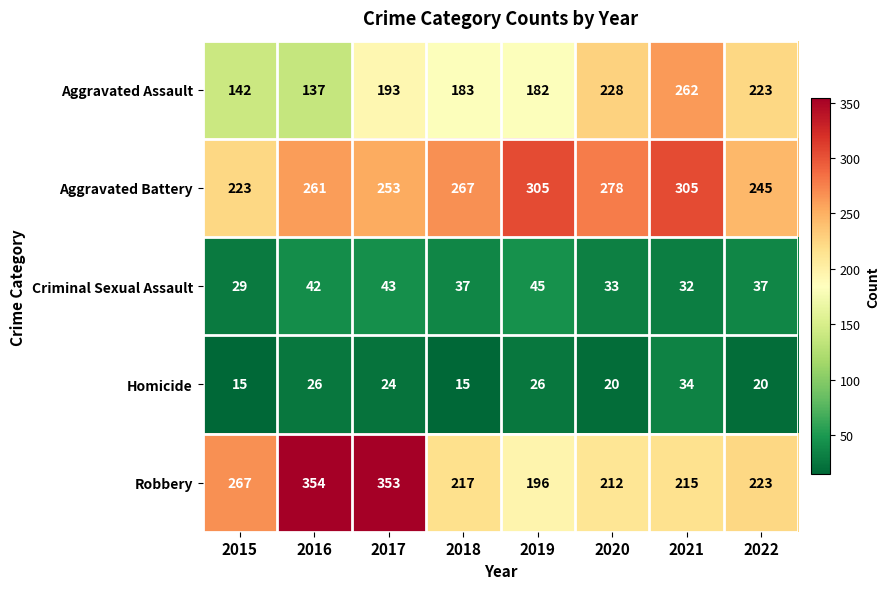

List the series in order of their peak value, highest first.

Robbery, Aggravated Battery, Aggravated Assault, Criminal Sexual Assault, Homicide